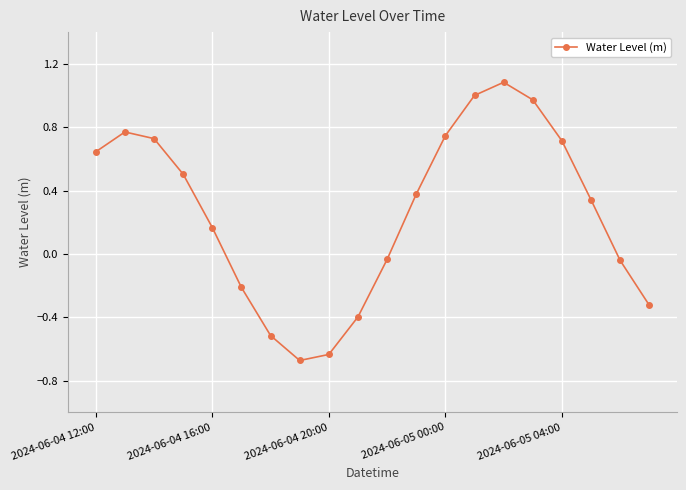

How many distinct data groups are displayed?

1